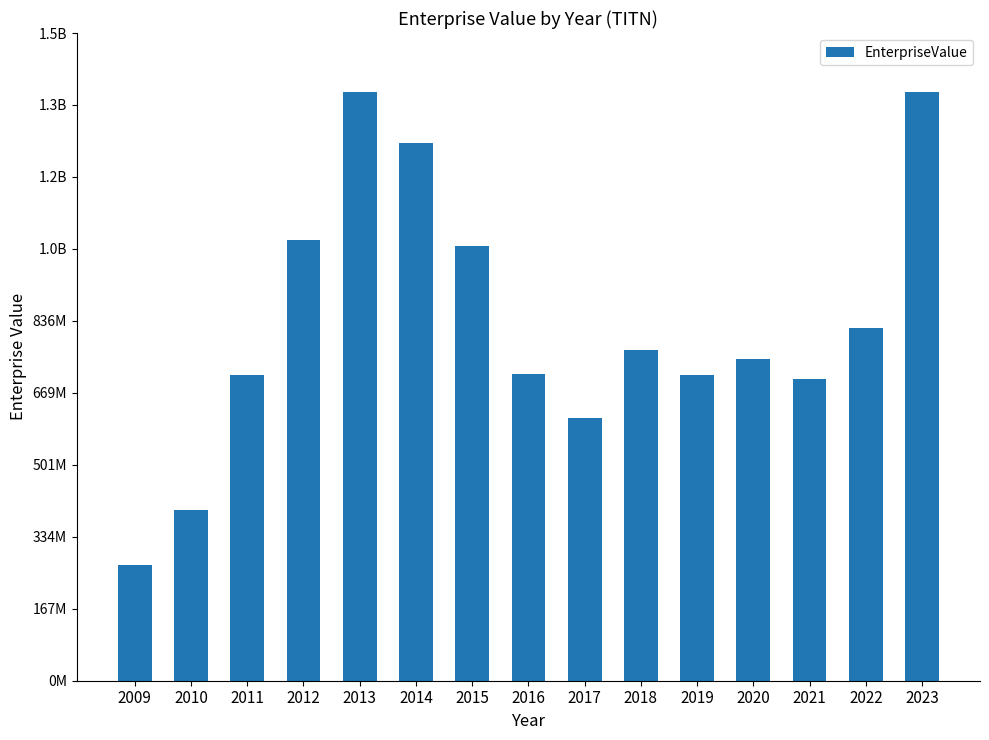

What is the ratio of the value at 2020 to the value at 2022?

0.9